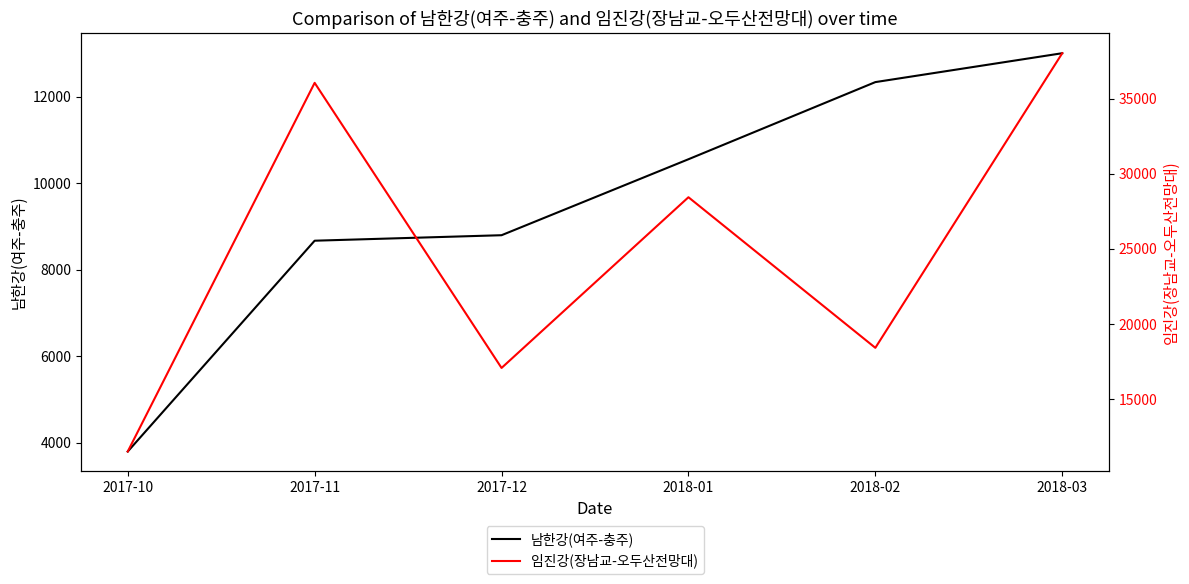

What is the greatest value displayed?

38018